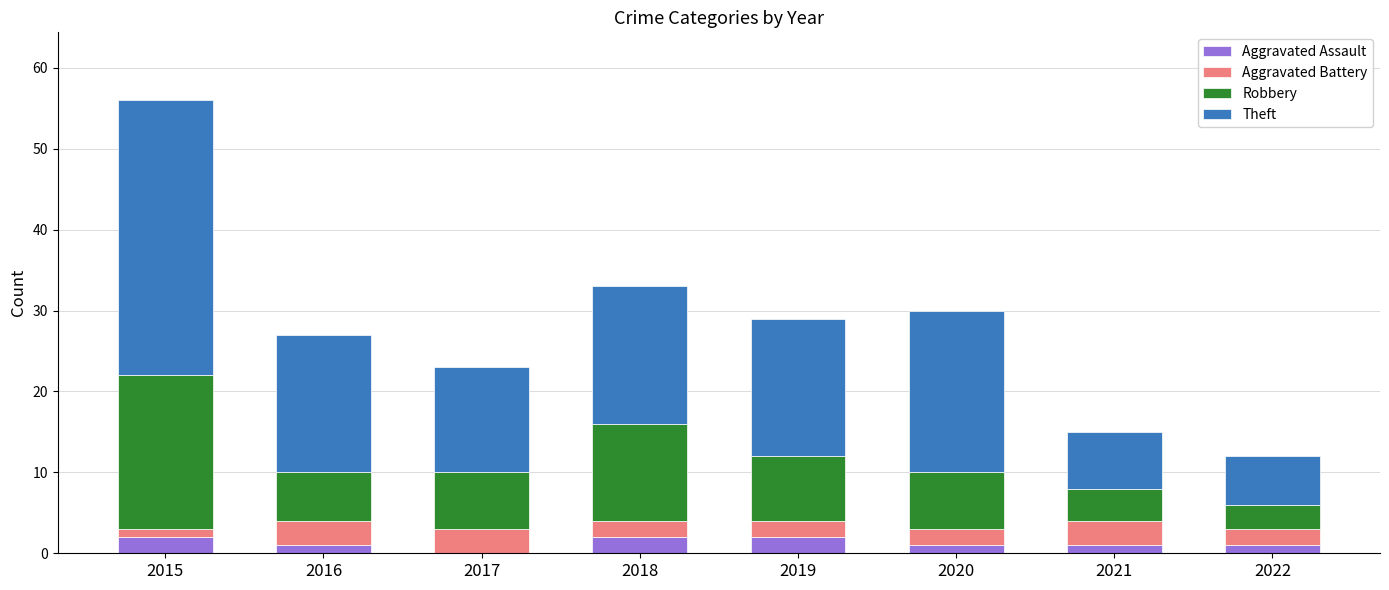

At which label does Robbery first exceed 7?

2015